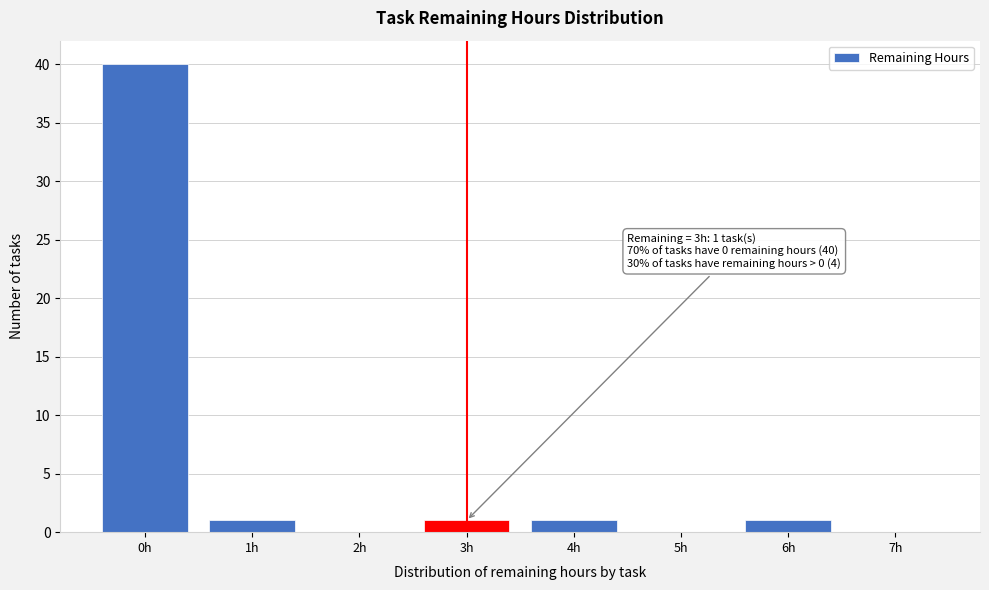

Which range on the x-axis has the tallest bar?

-0.5 to 0.5